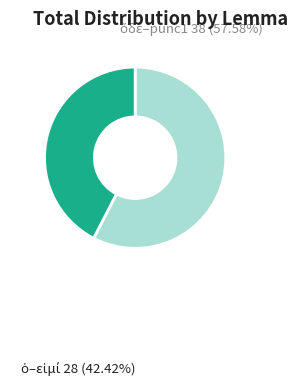

Is there any slice that represents more than half of the pie?

Yes